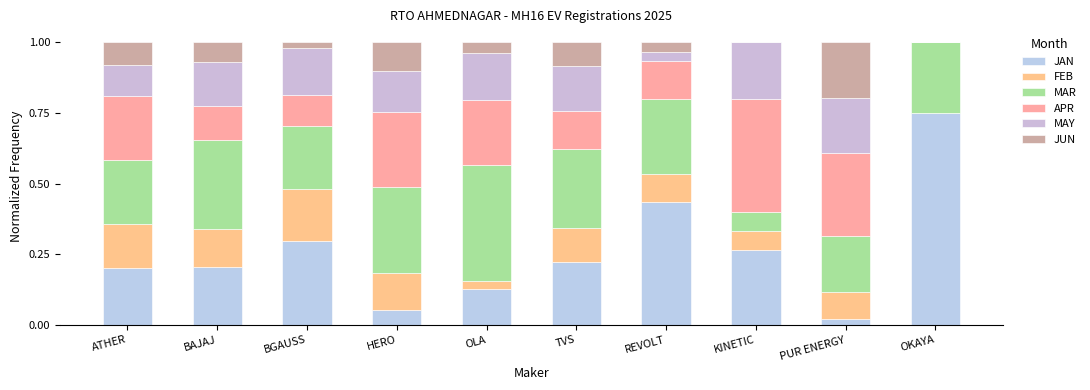

At how many categories does at least one series exceed 0?

10